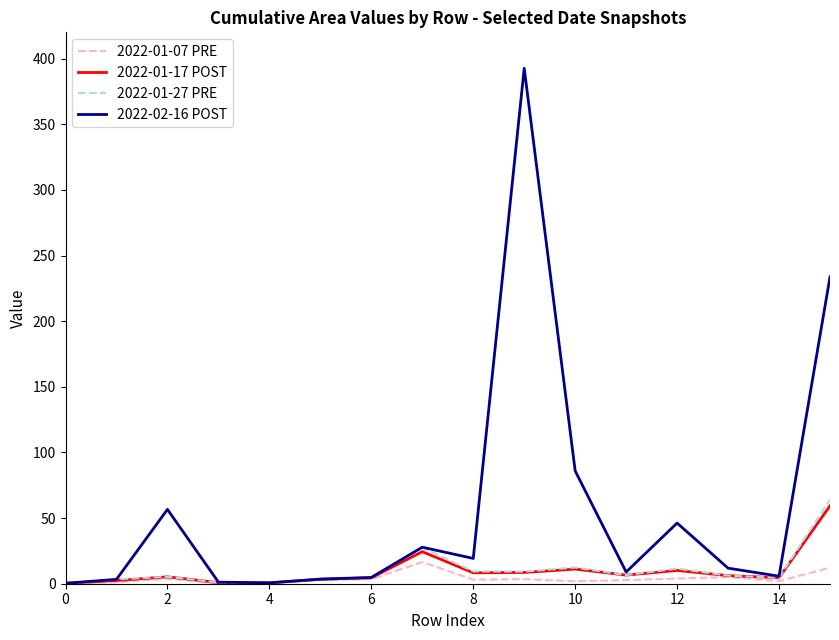

Which series has the widest spread of values?

2022-02-16 POST